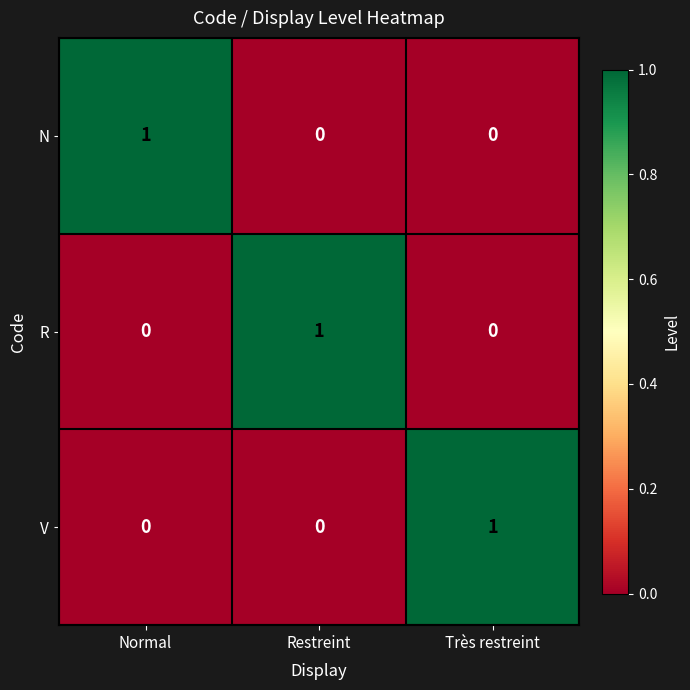

Reading right to left, what are all the values shown in this chart?

N: Très restreint=0	Restreint=0	Normal=1
R: Très restreint=0	Restreint=1	Normal=0
V: Très restreint=1	Restreint=0	Normal=0